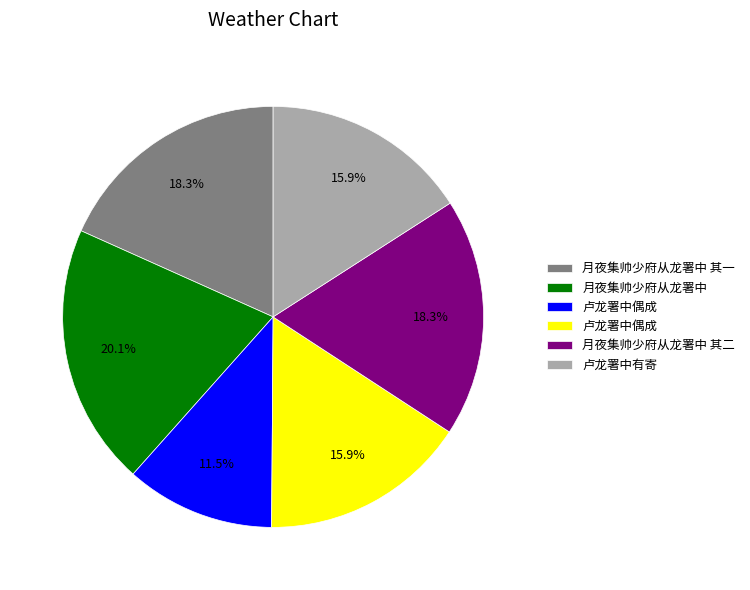

Is there a majority slice in this chart?

No